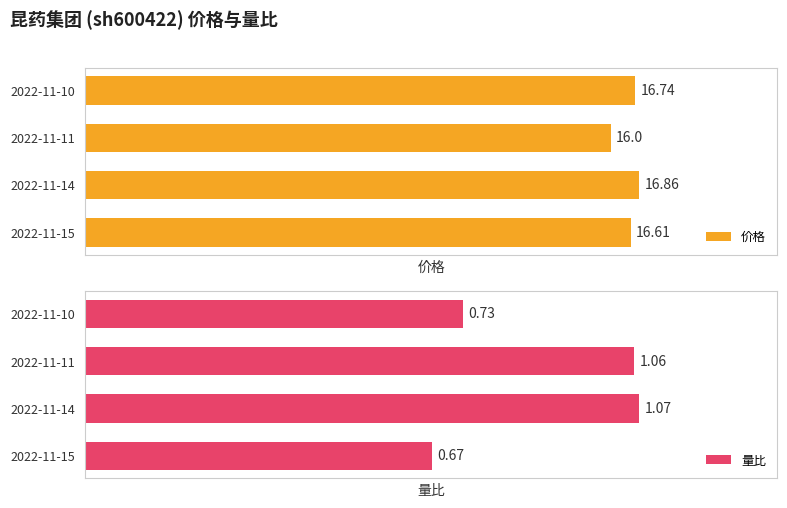

Rank the series at 2022-11-11 from highest to lowest value.

价格, 量比